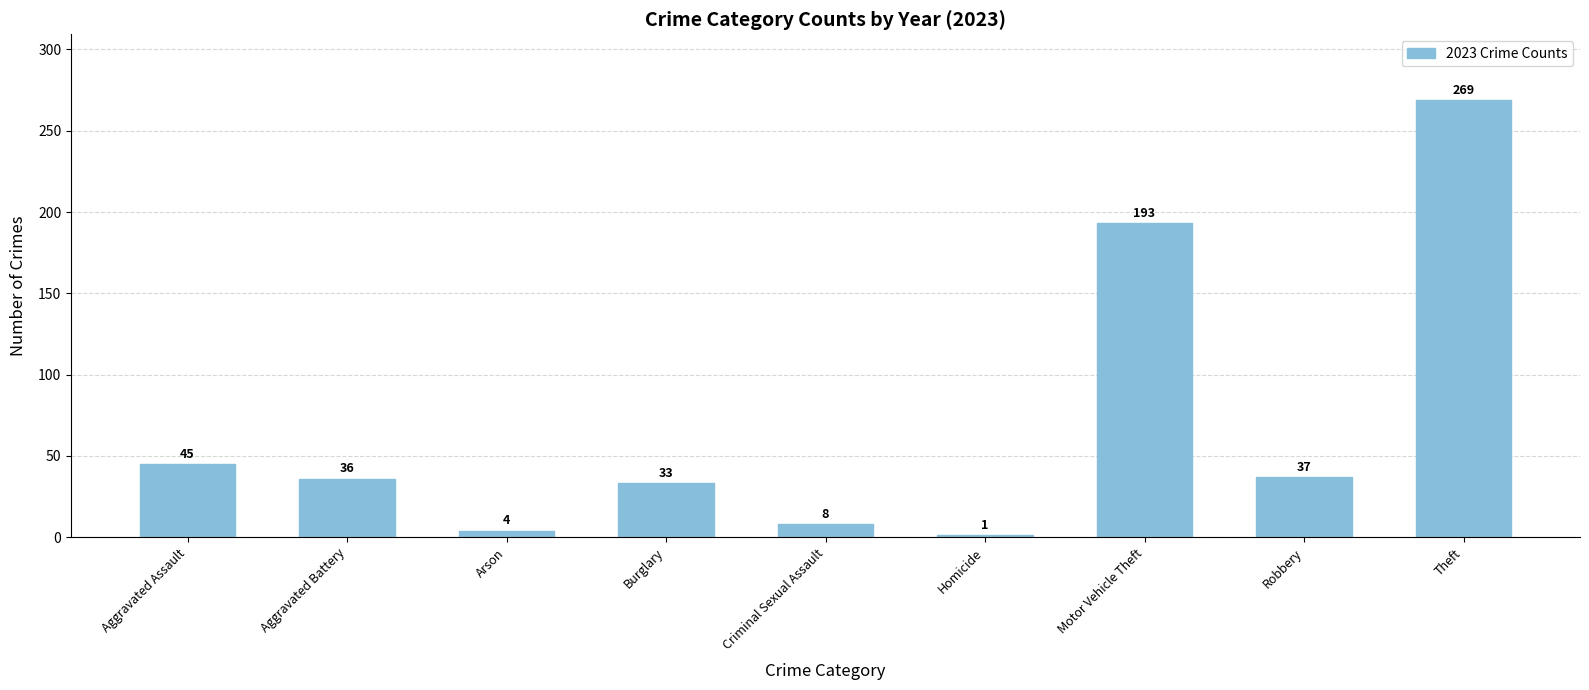

What is the sum of the values at Aggravated Battery and Aggravated Assault?

81